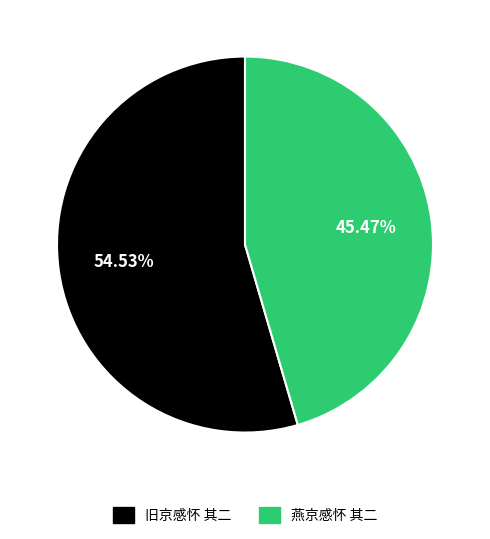

Count the number of slices in the pie.

2